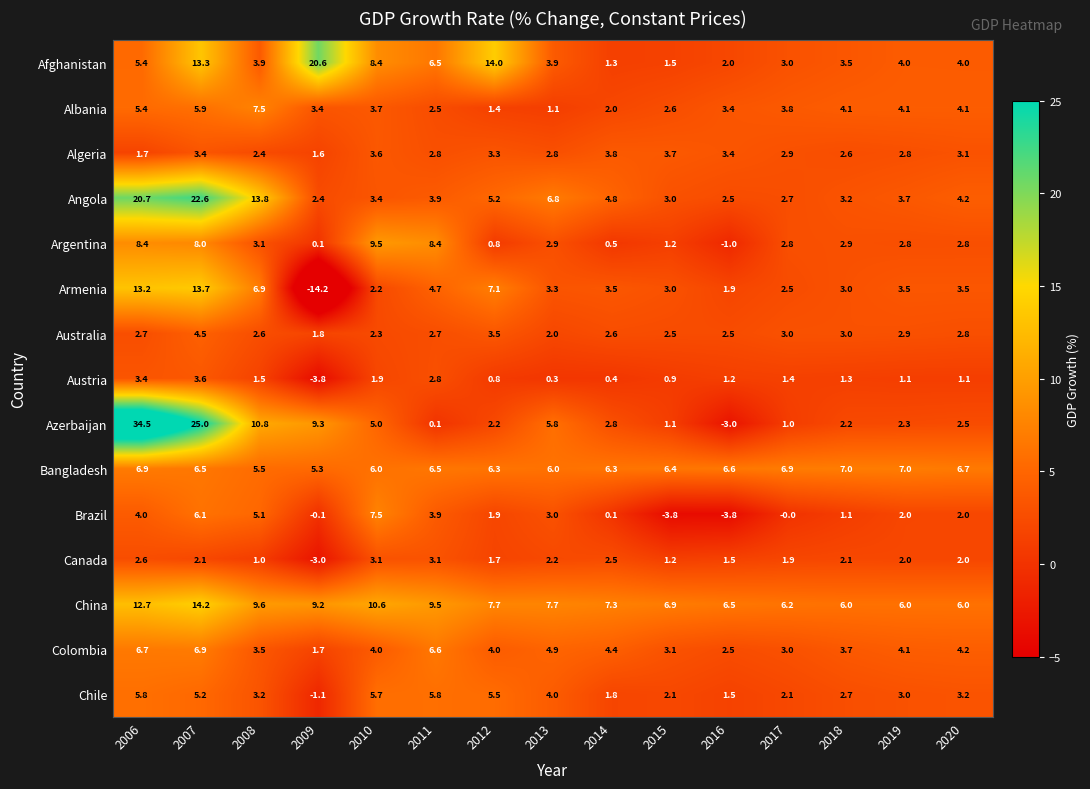

Which label corresponds to the largest value in the chart?

2006